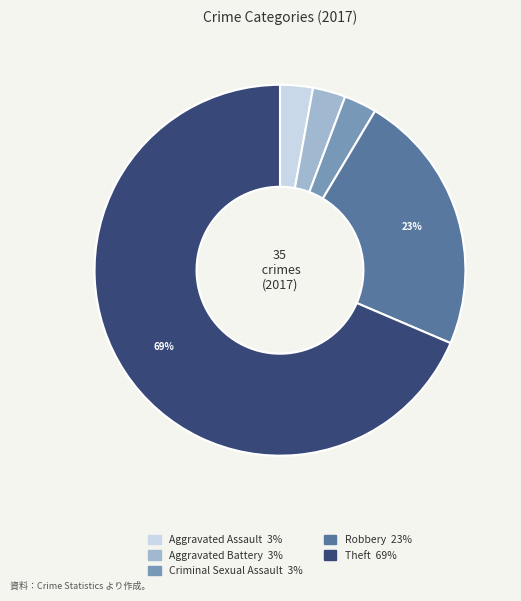

Is the sum of Criminal Sexual Assault and Aggravated Battery greater than half?

No